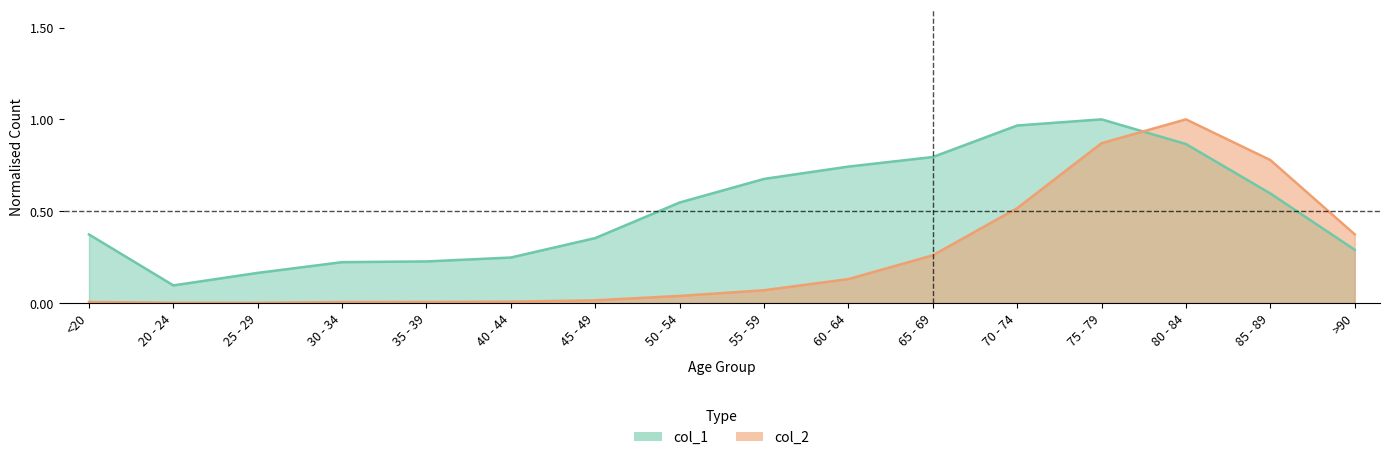

How many series are shown in this chart?

2